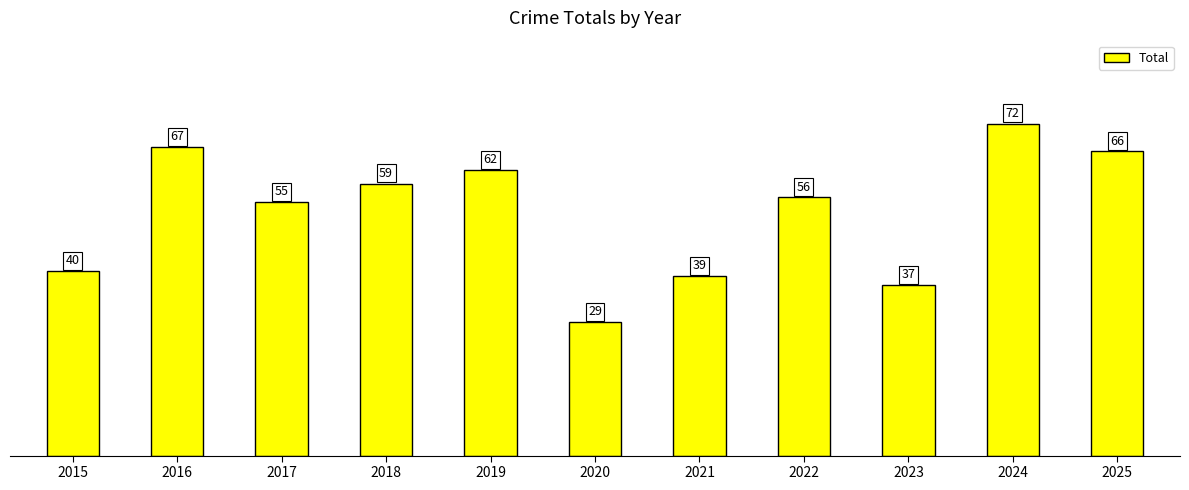

The chart shows a value of 56 at 2022. True or false?

True